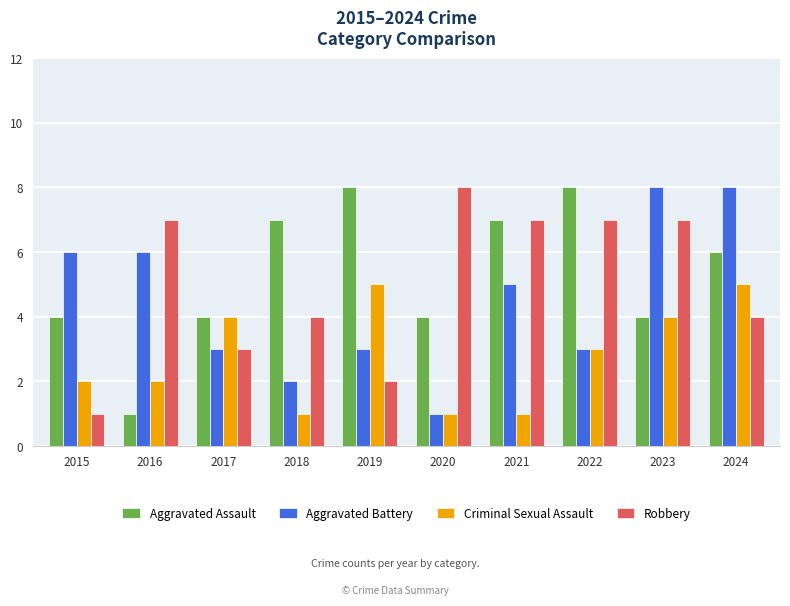

How many groups of bars are there?

10